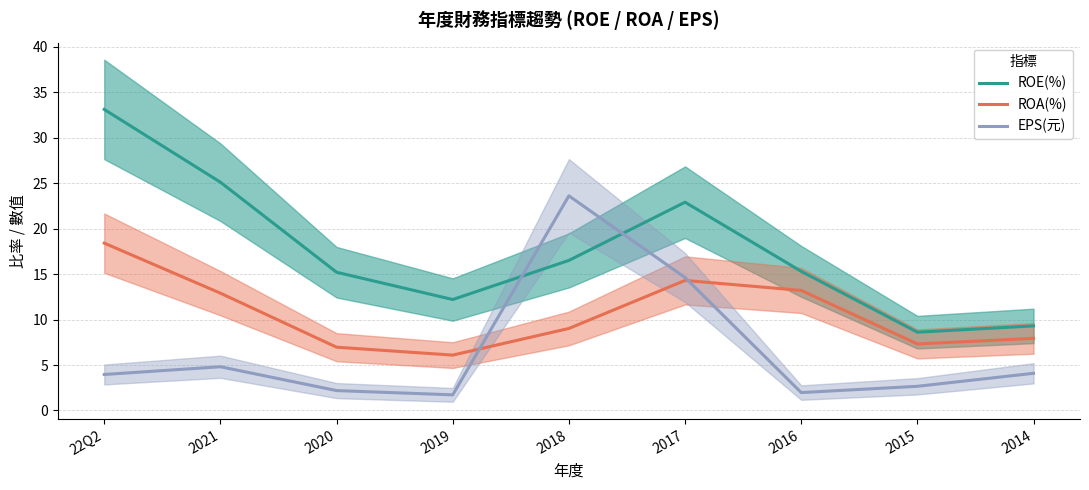

How many data points in EPS(元) are above 3?

5